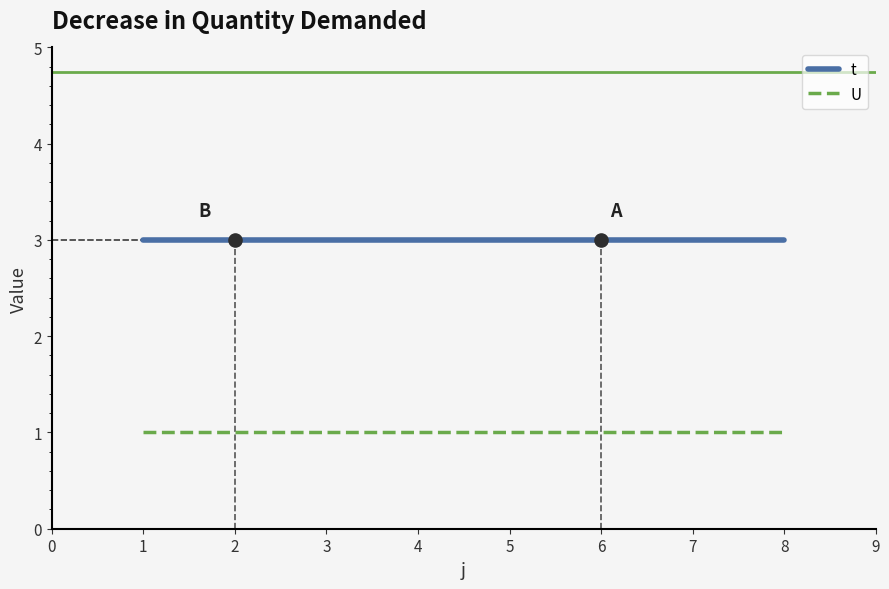

Is it true that t equals 1 at 1?

False